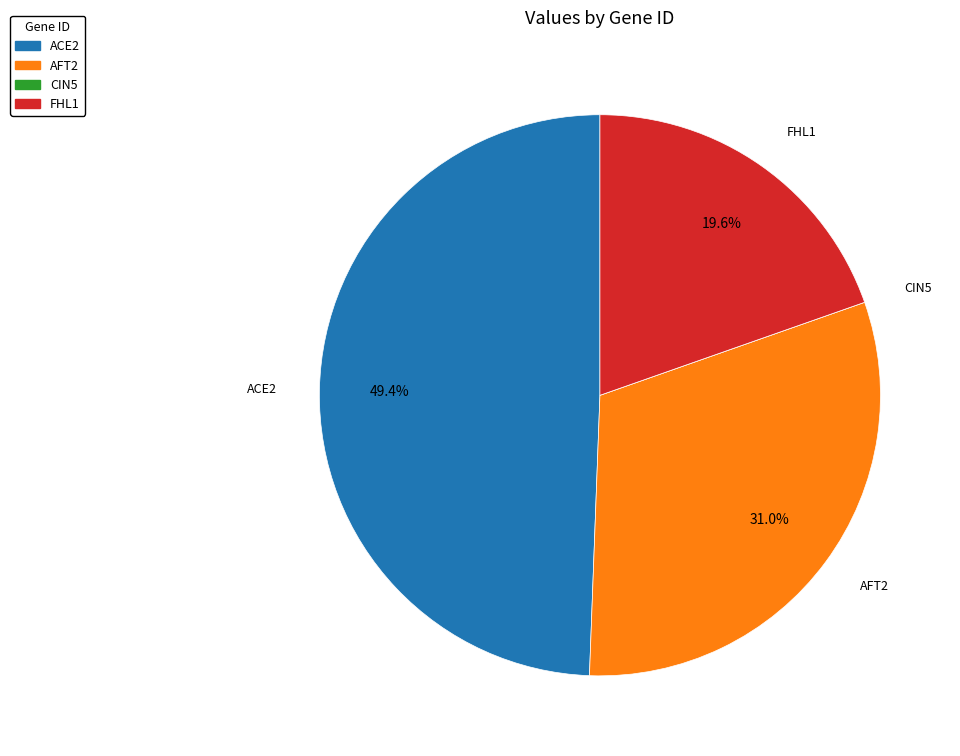

How much of the chart is everything except AFT2?

69.0%